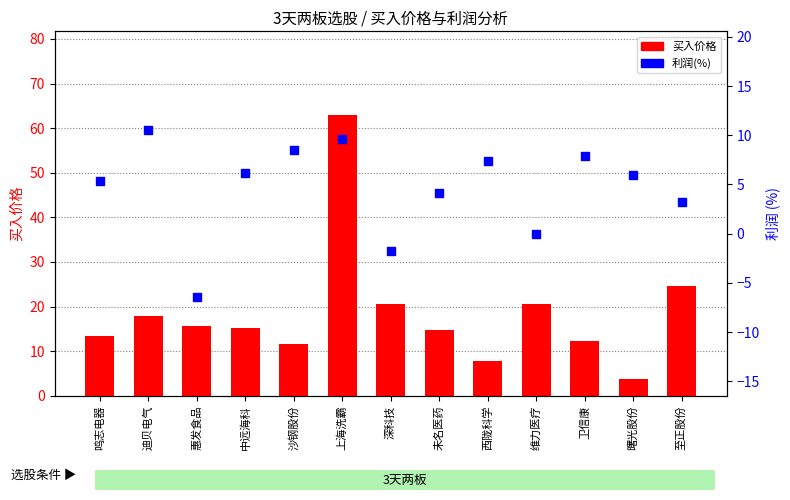

Which series has the widest spread of Y values?

买入价格